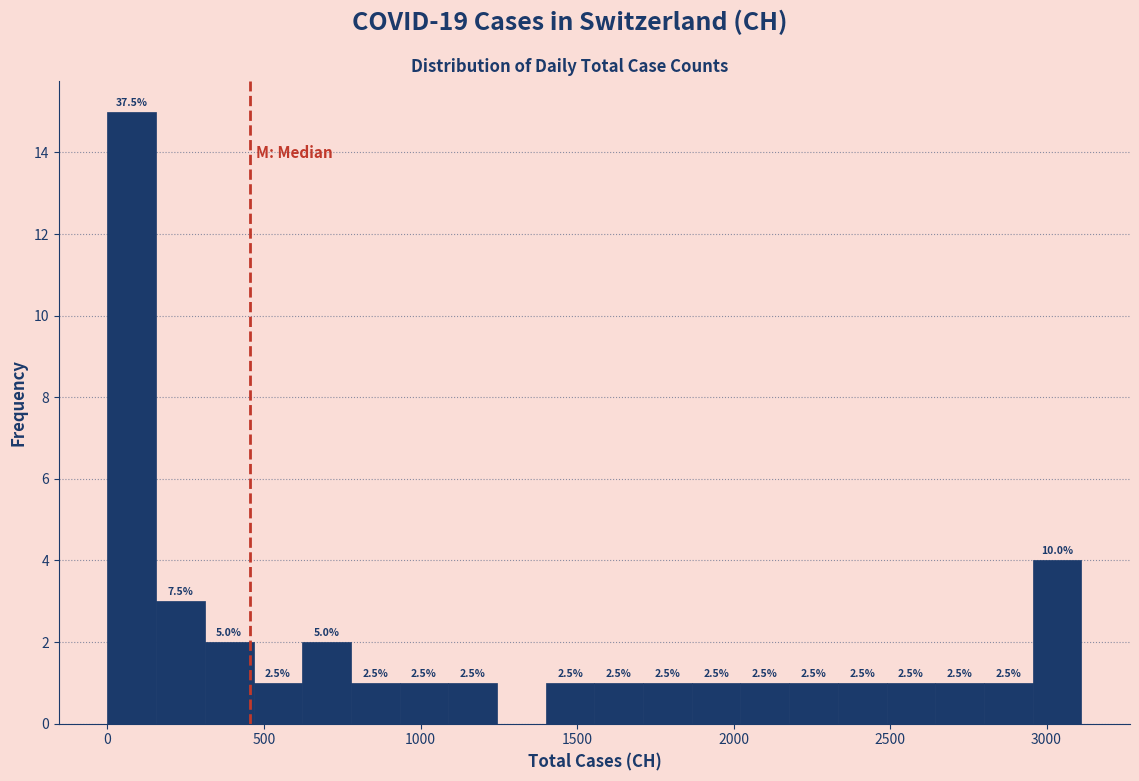

Read against the x-axis, roughly where is the centre of the tallest bar?

100